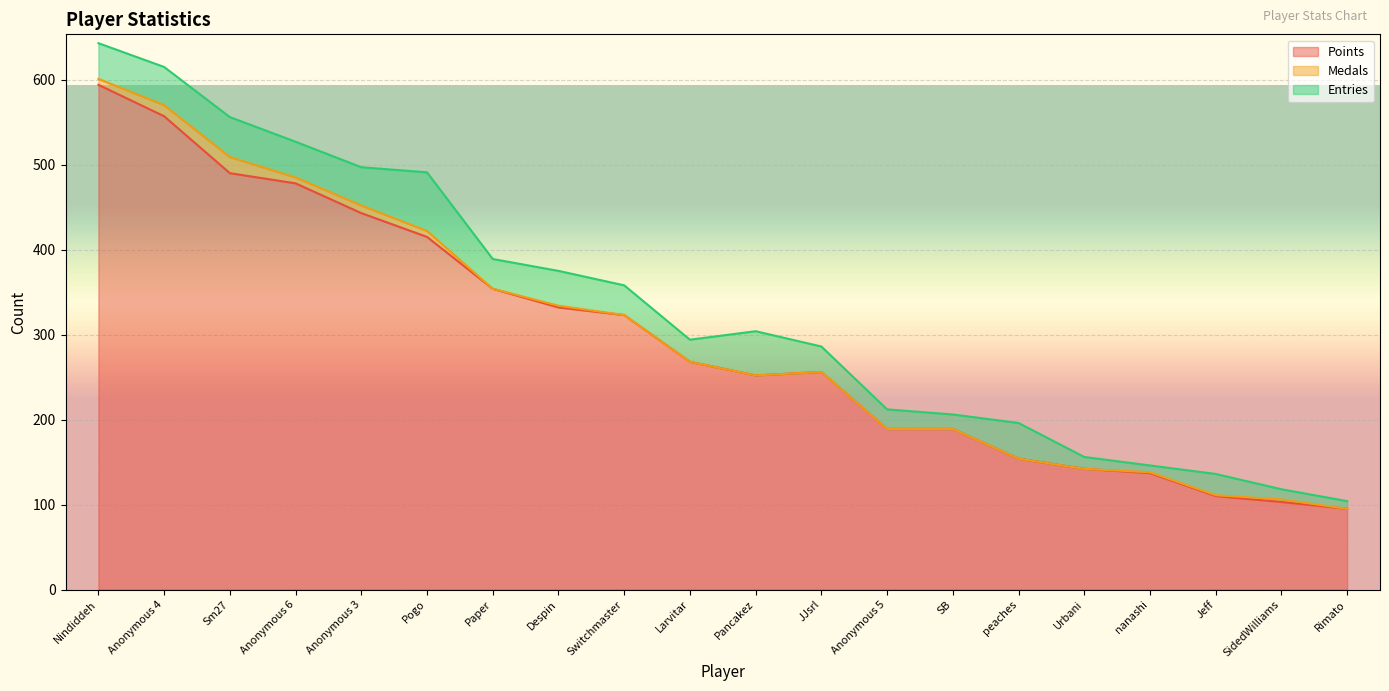

What is the label of the 14th point from the left?

SB